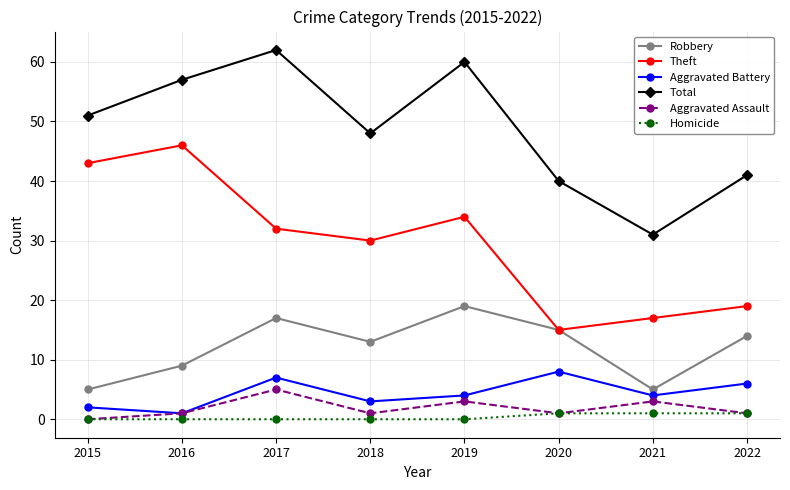

What is the value of the Robbery point at the 4th from the left?

13